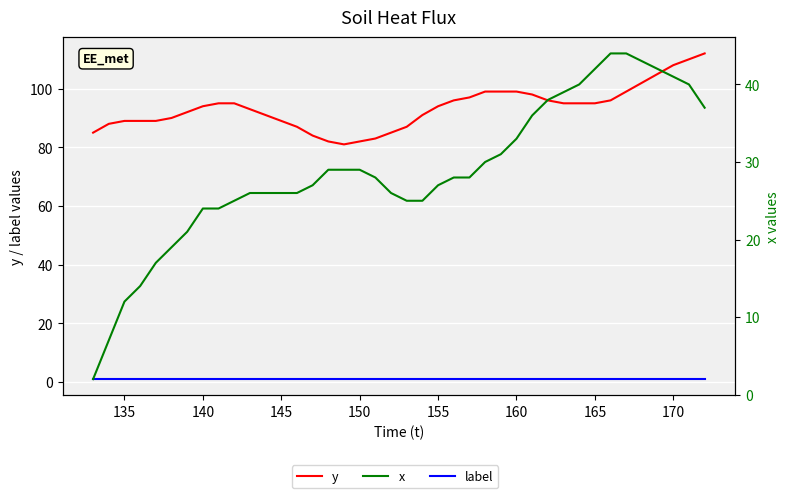

What are all the series names shown in the legend?

y, label, x